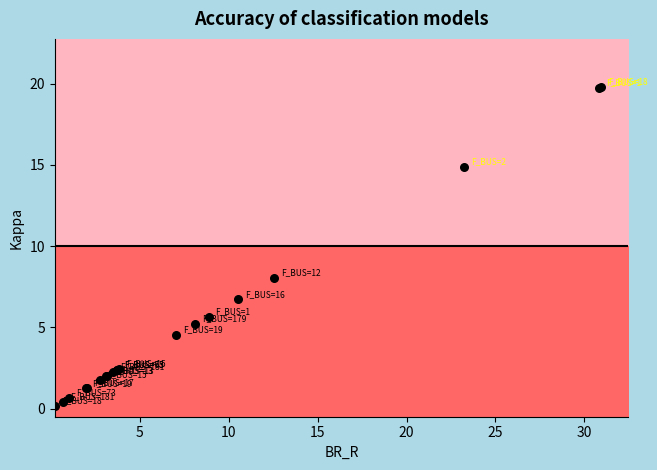

What Y value in the scatter plot is closest to 9?

8.0